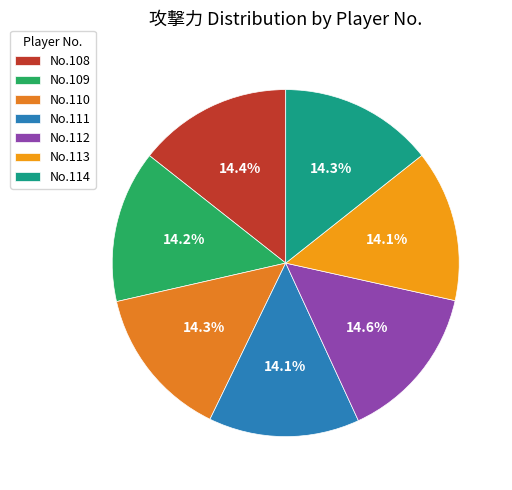

Which category has the biggest portion of the pie?

112